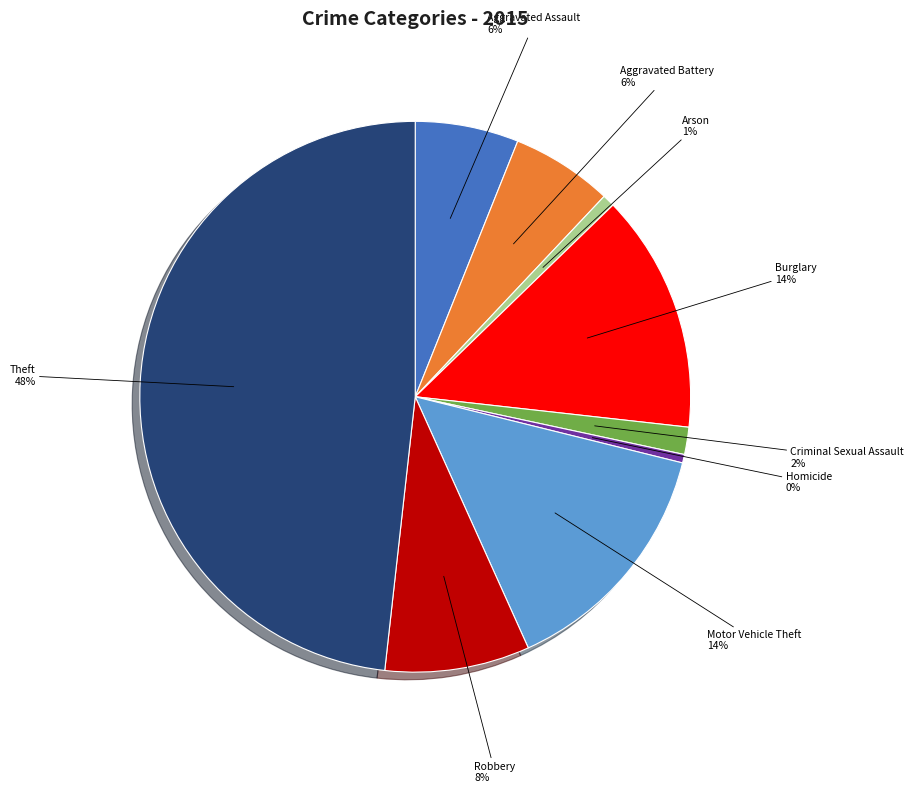

To the nearest percent, what percentage of the pie is Robbery?

8%